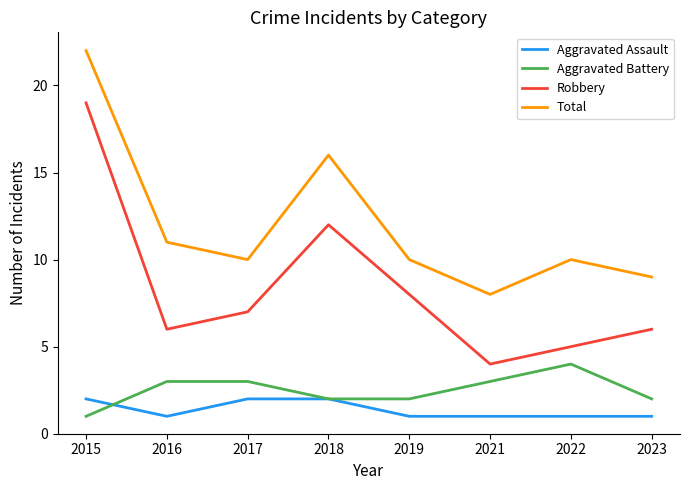

True or false: Aggravated Battery and Total intersect in this chart.

False